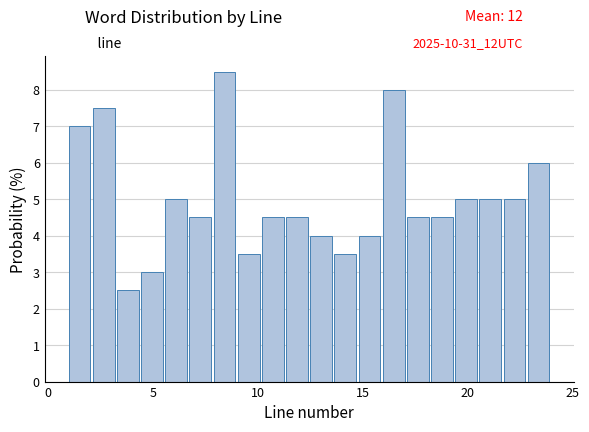

Read against the x-axis, roughly where is the centre of the tallest bar?

8.5